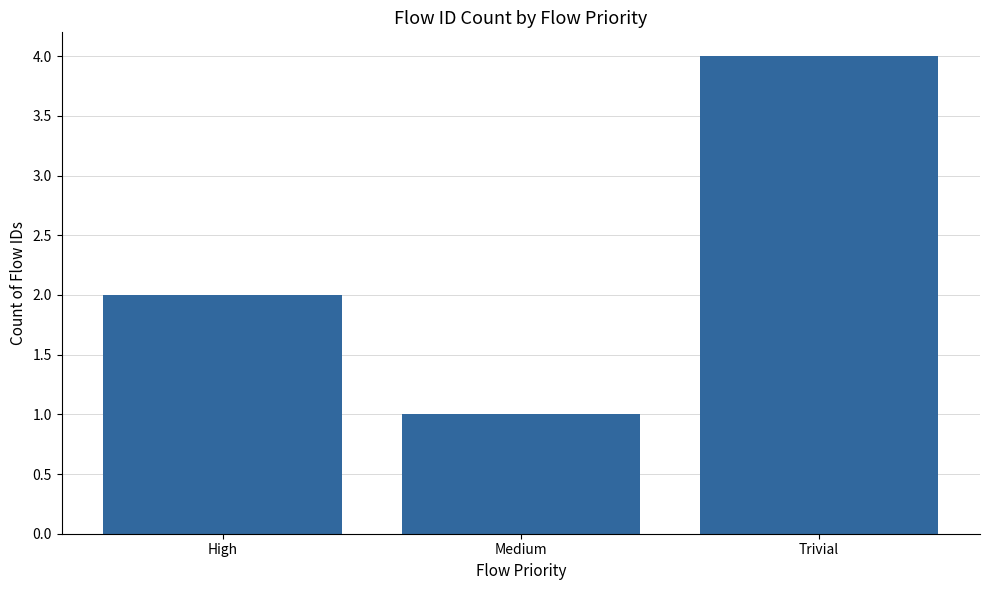

Count the number of data series in this chart.

1